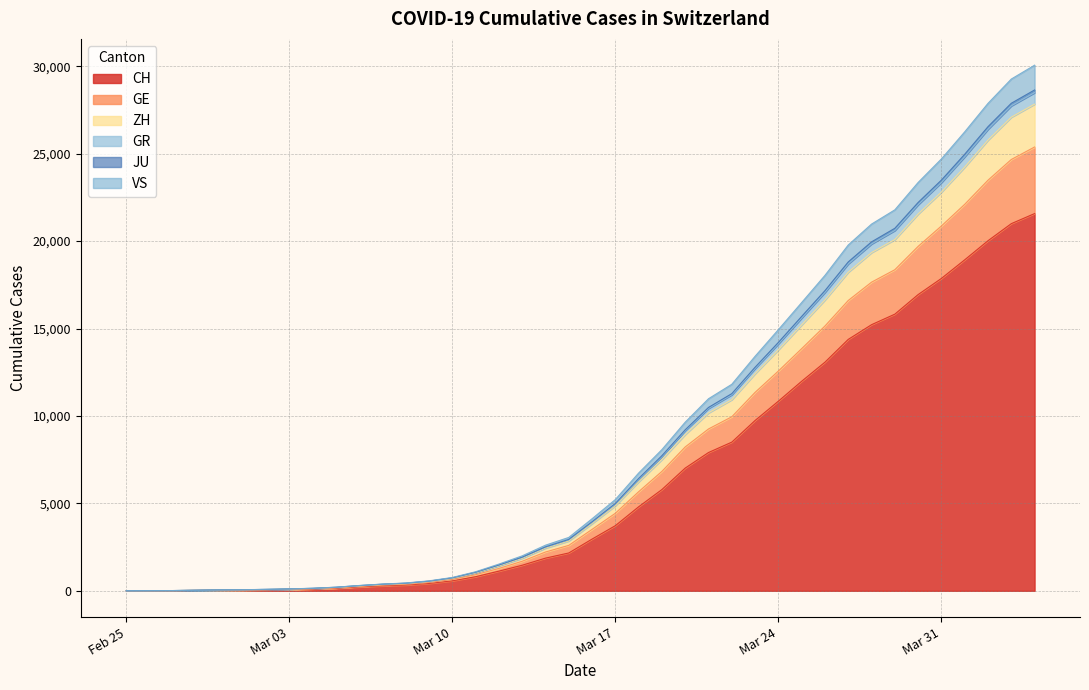

Does the chart have visible grid lines?

Yes